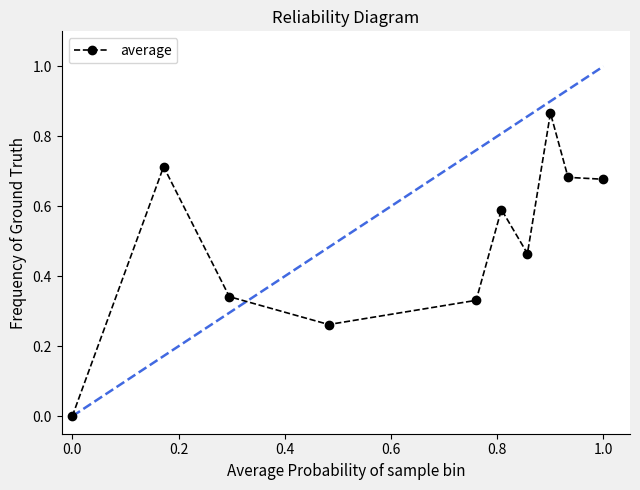

What is the sum of all values?

4.9